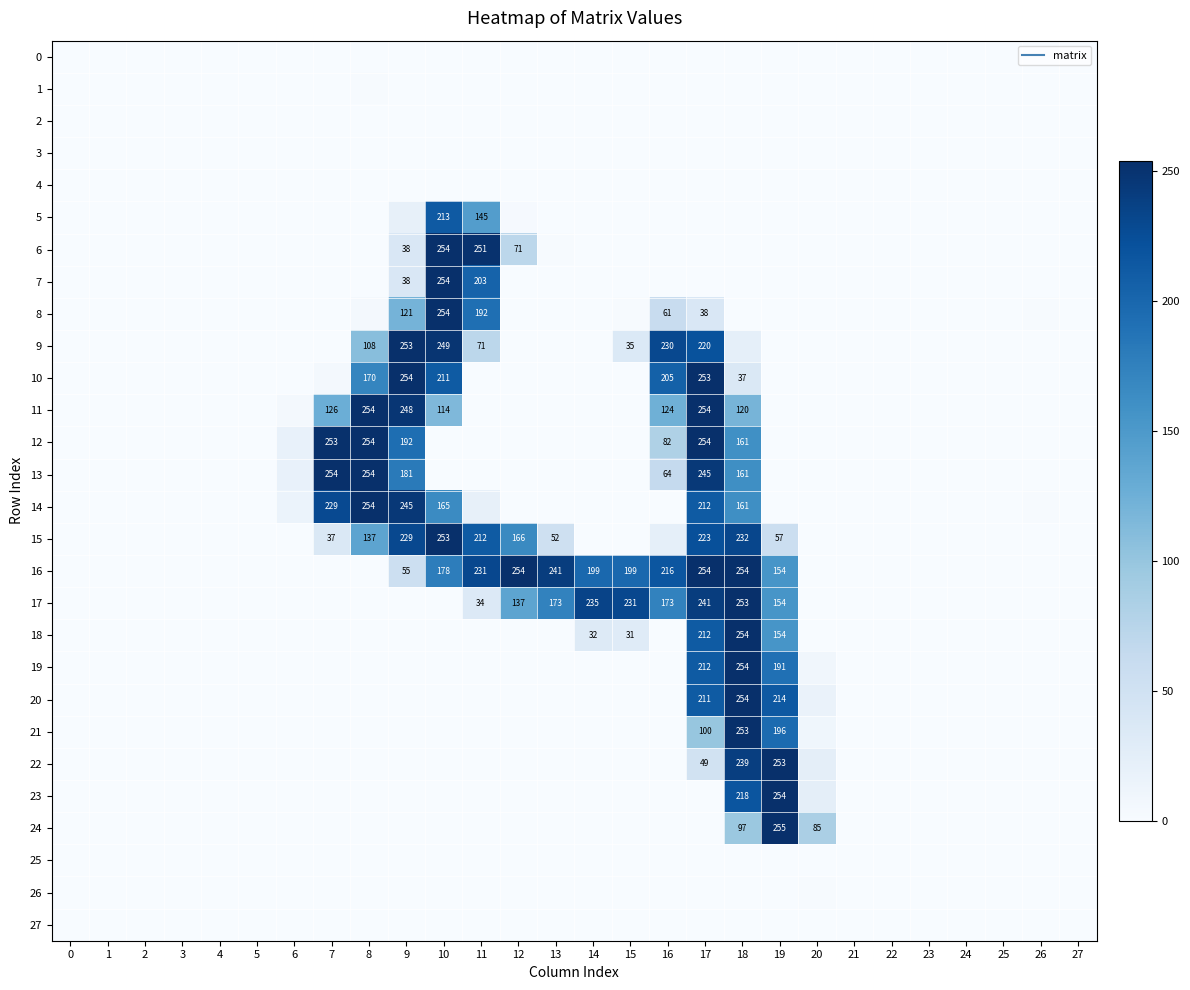

What is the difference between the second highest and minimum values in the 20 series?

214.5